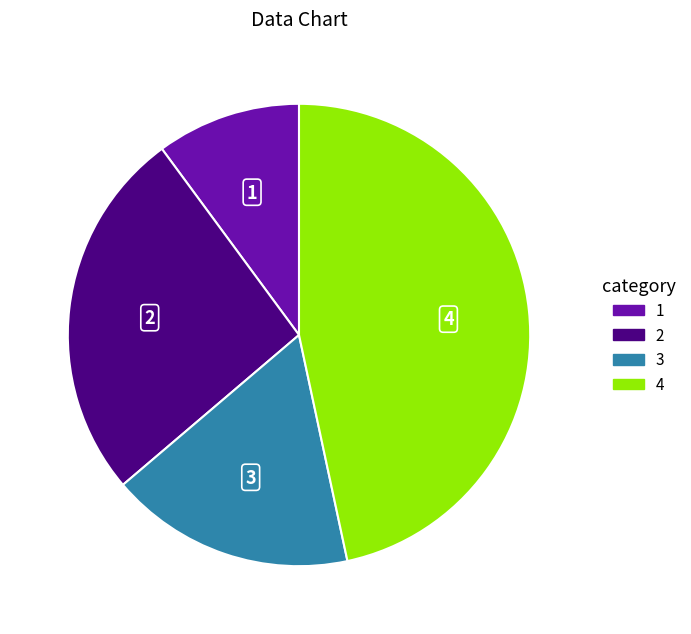

Which category has the biggest portion of the pie?

4